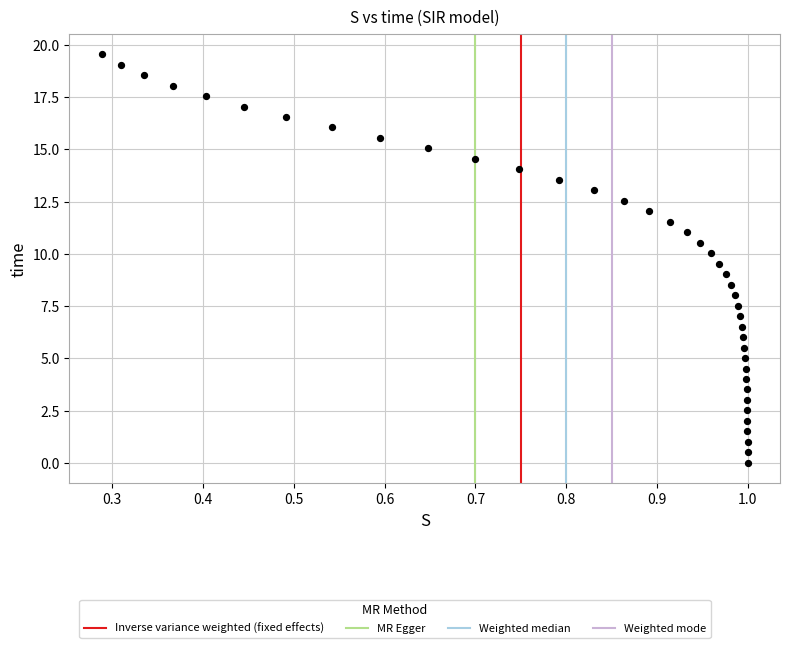

What is the range of Y values (max minus min)?

19.6